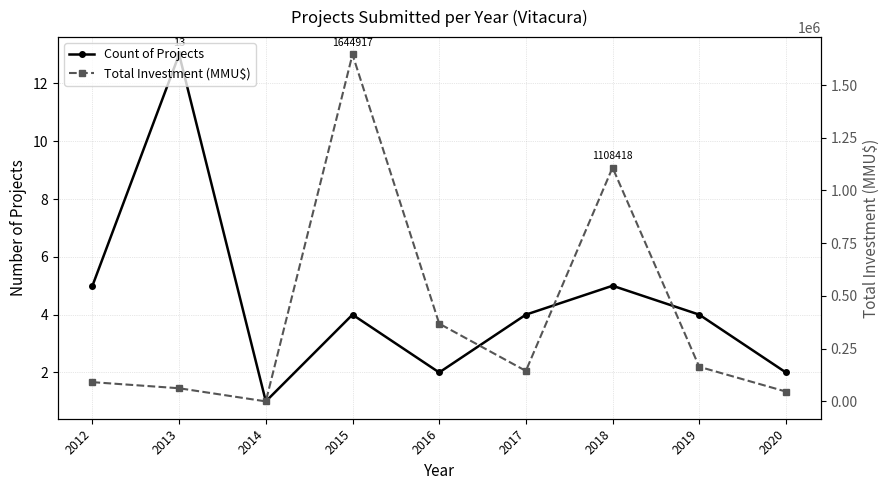

At which label does Total Investment (MMU$) reach its minimum?

2014